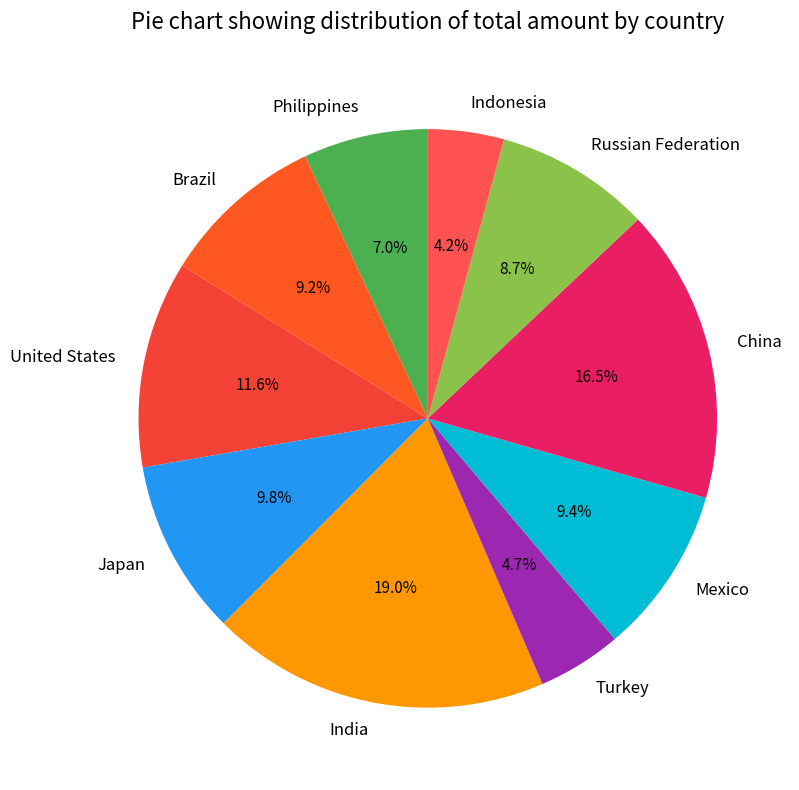

Which category has the biggest portion of the pie?

India